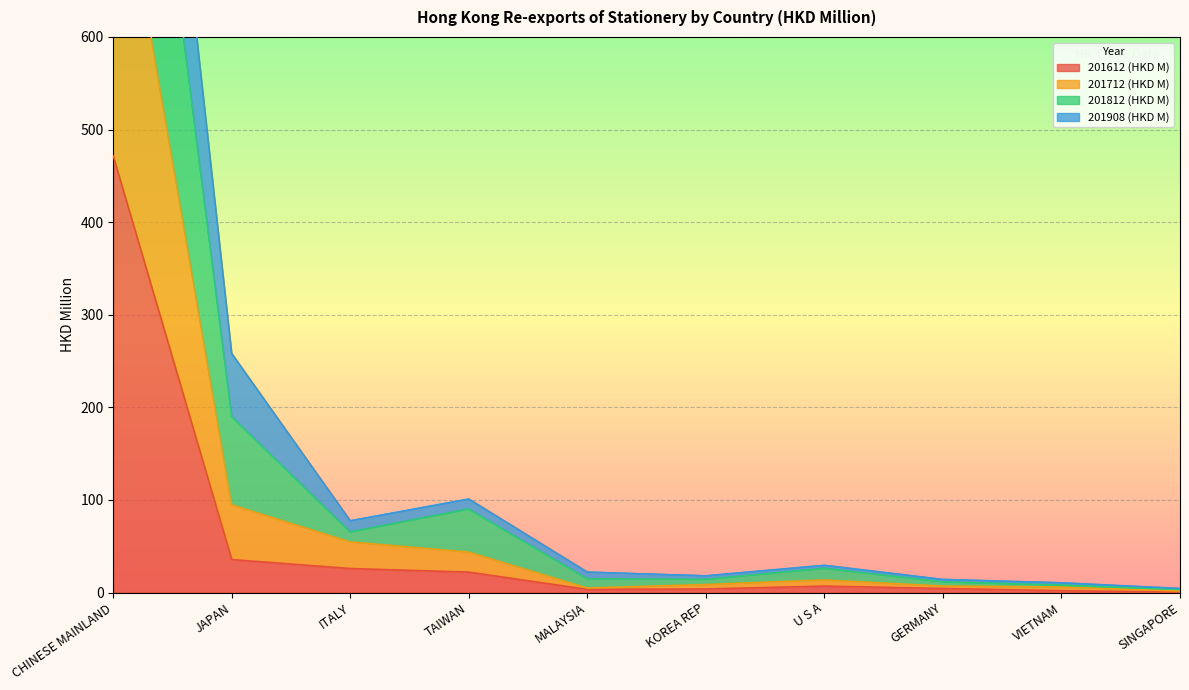

What is the highest value of the 201612 (HKD M) series?

471.4